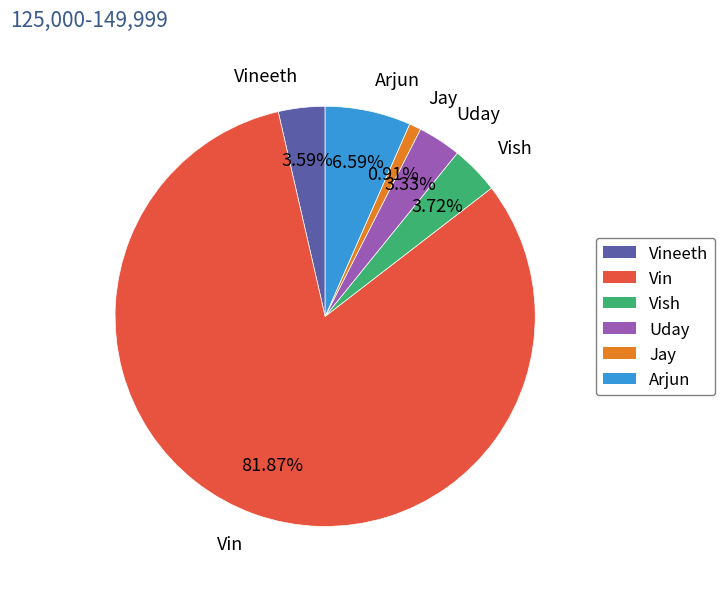

What is the largest slice in the pie chart?

Vin